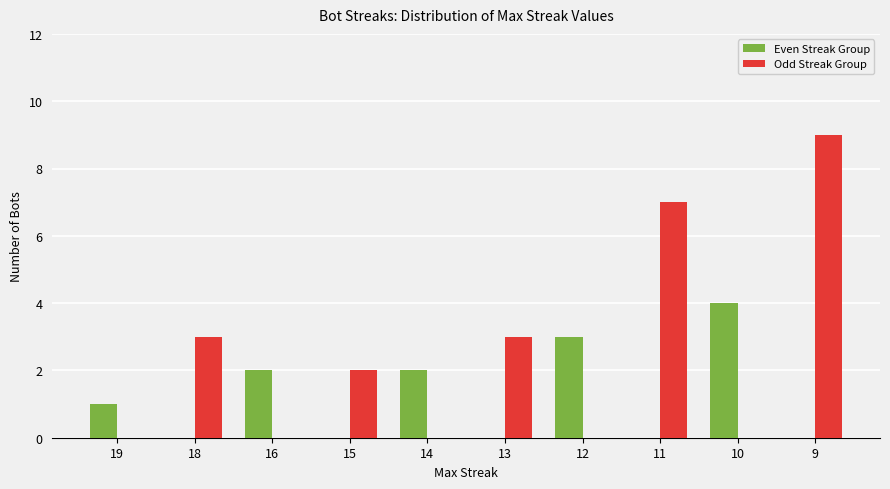

Which series changed the most between 15 and 13?

Odd Streak Group